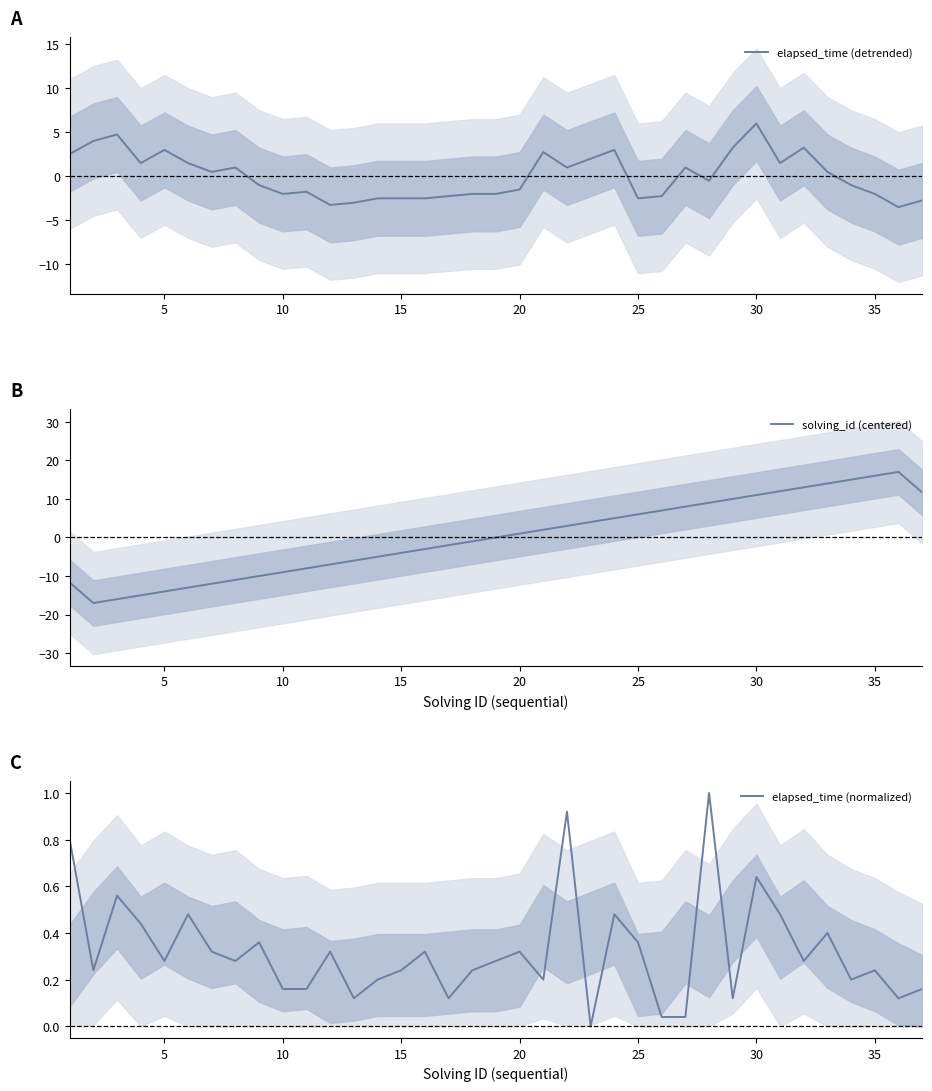

Which series has the widest spread of values?

solving_id (centered)